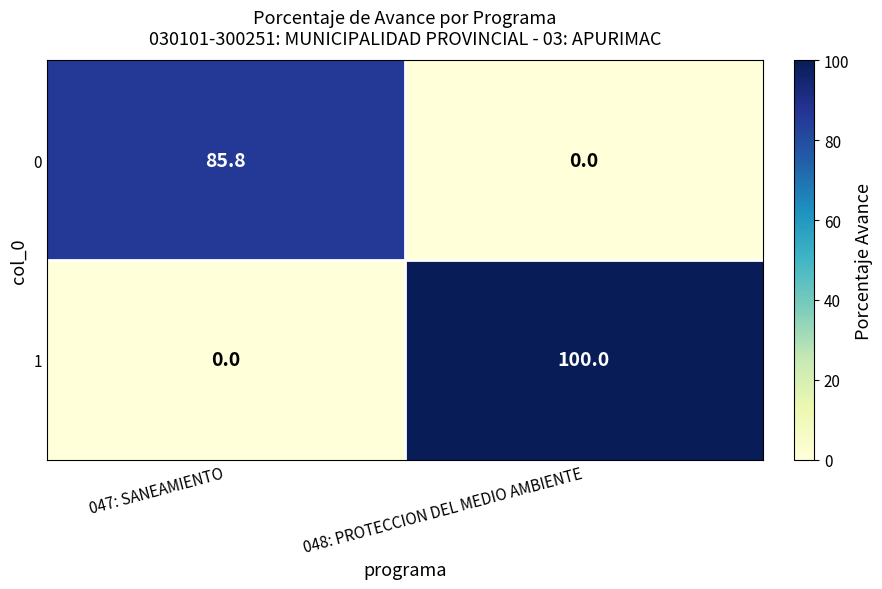

What is the difference between the maximum and minimum values in the 0 series?

85.8